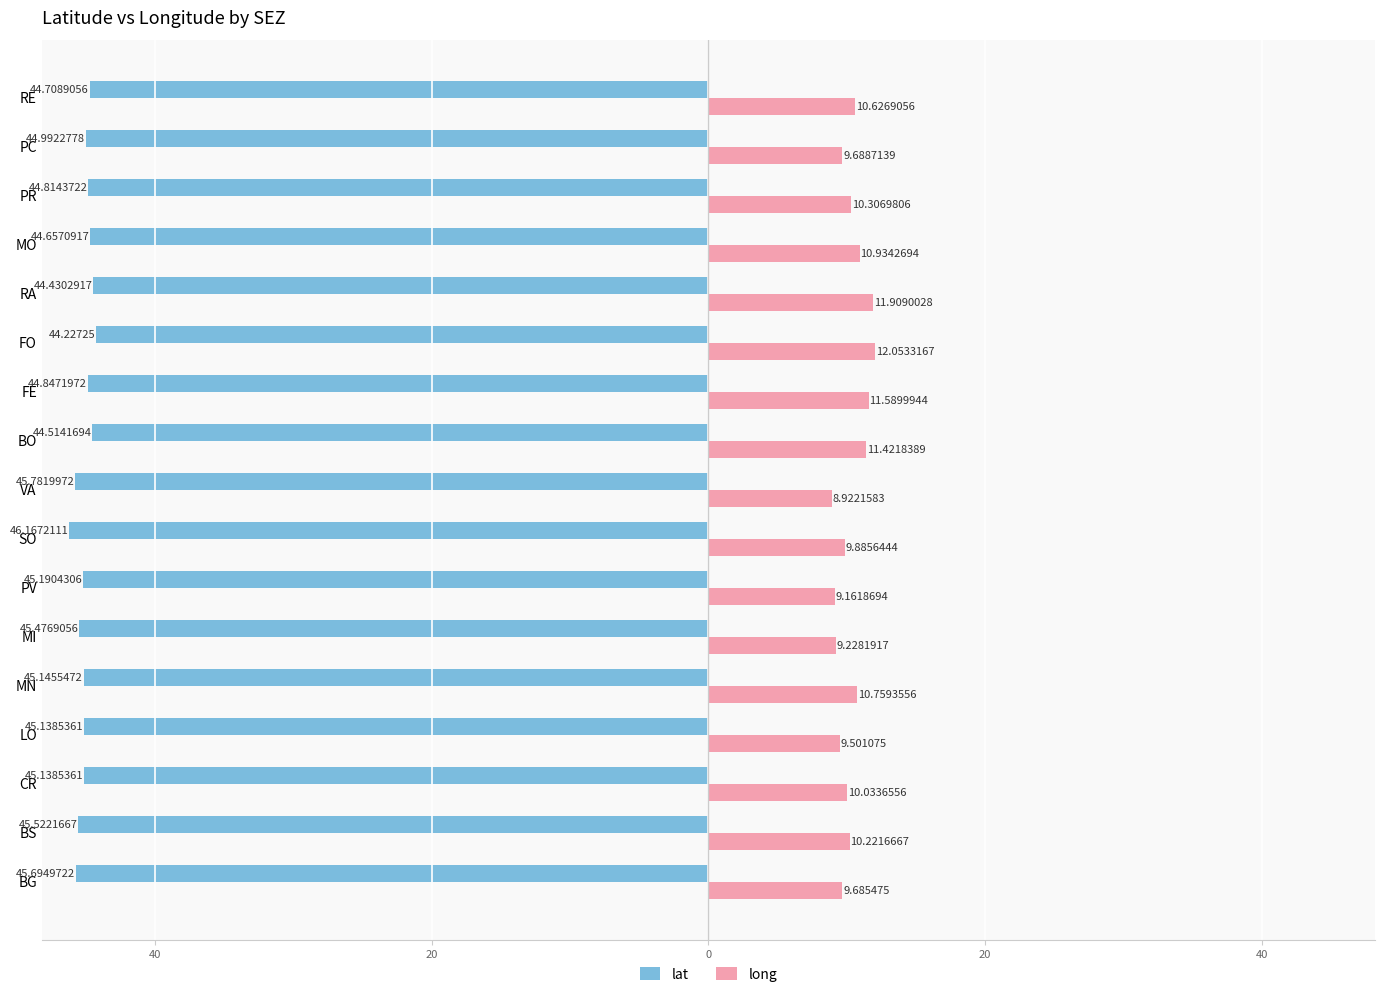

What is the highest value of the long series?

12.1